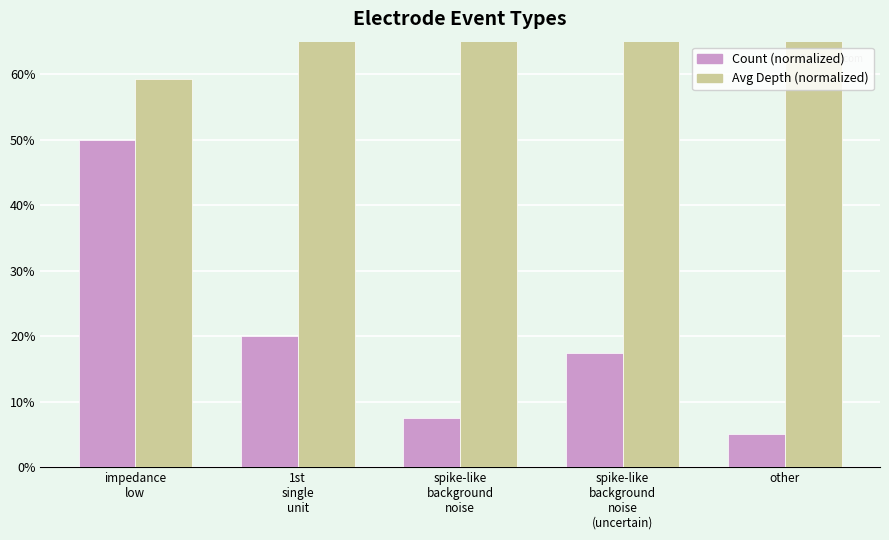

What is the difference between the highest and lowest values at spike-like
background
noise?

0.8